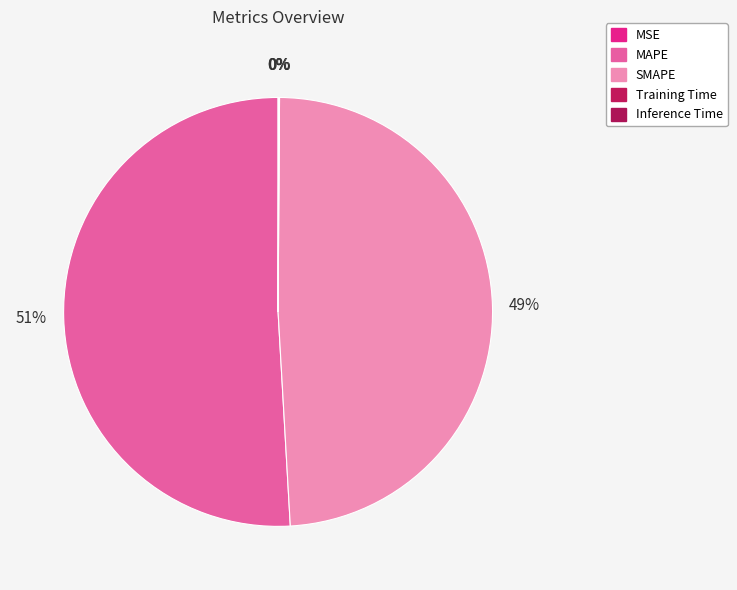

True or false: Training Time accounts for 0% of the total.

True